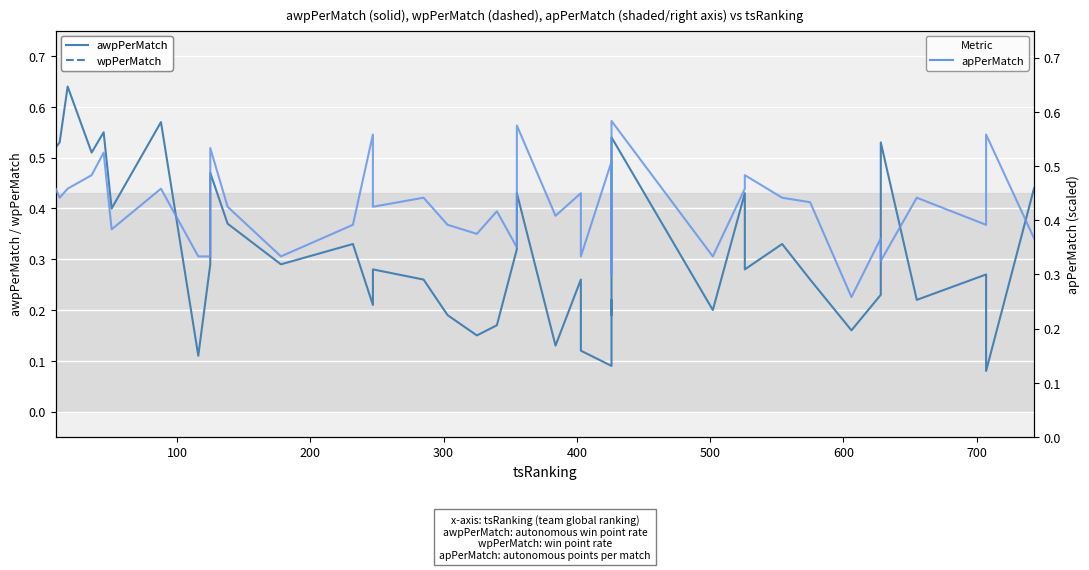

Is the value of wpPerMatch at 9 greater than the value of apPerMatch (scaled) at 20?

Yes